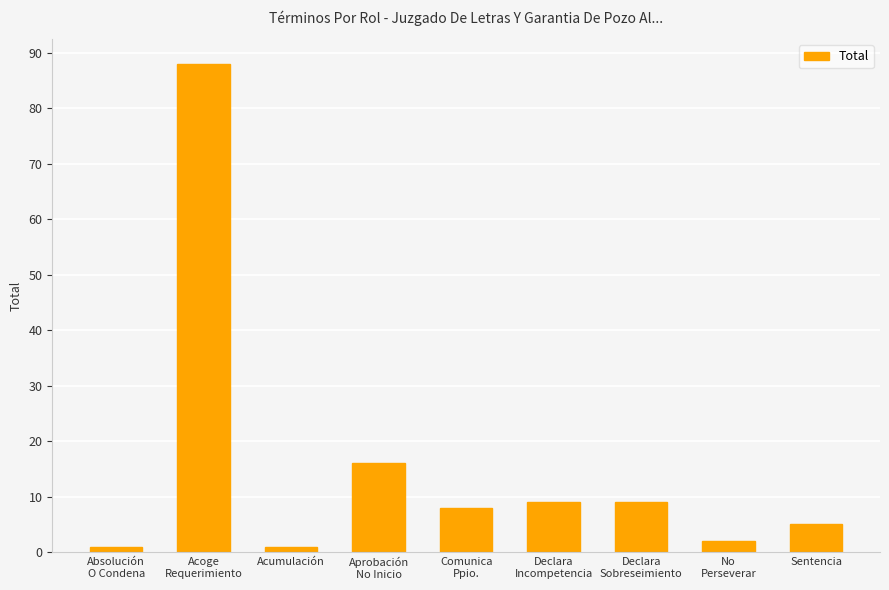

Between Absolución
O Condena and Aprobación
No Inicio, which is larger?

Aprobación
No Inicio